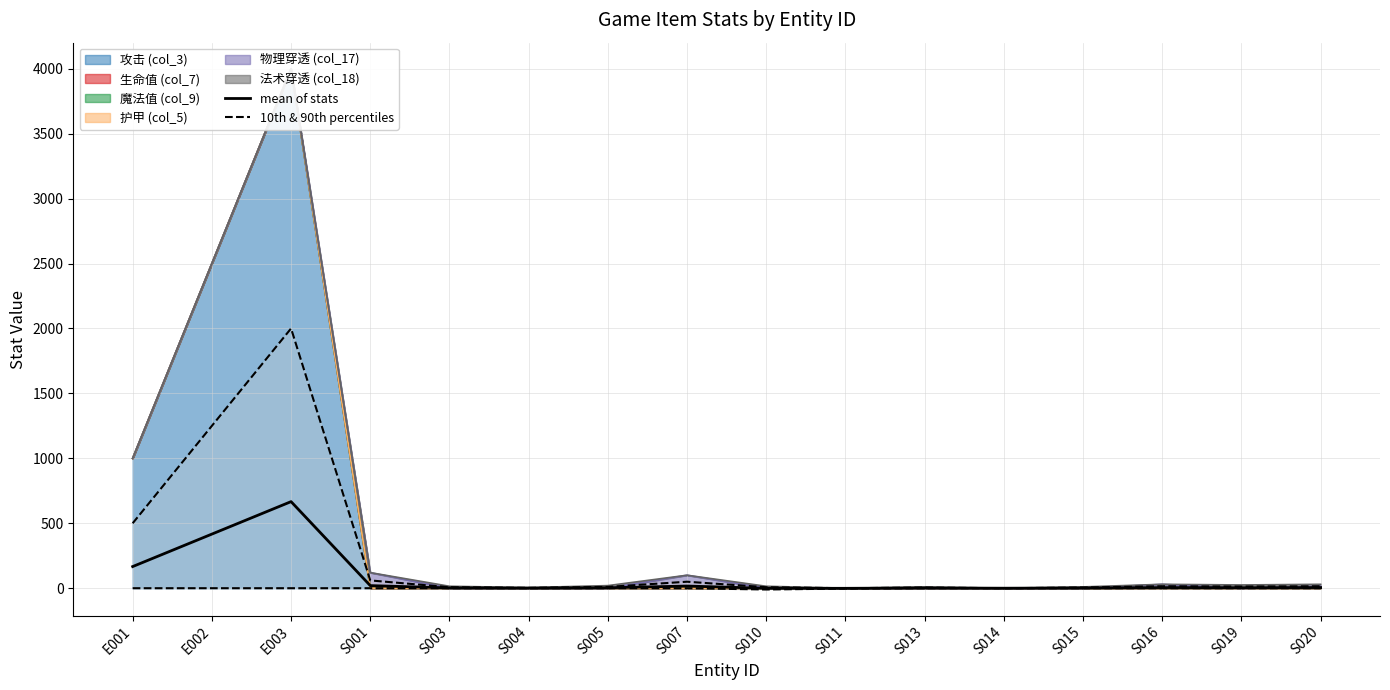

Which series changed the most between S003 and S015?

mean of stats